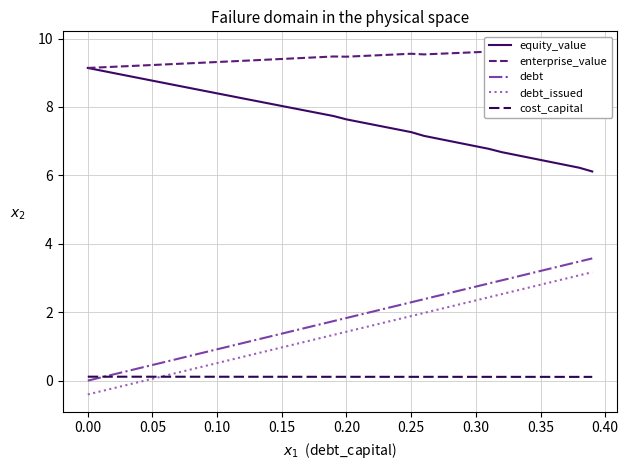

True or false: cost_capital and equity_value cross at least once.

False